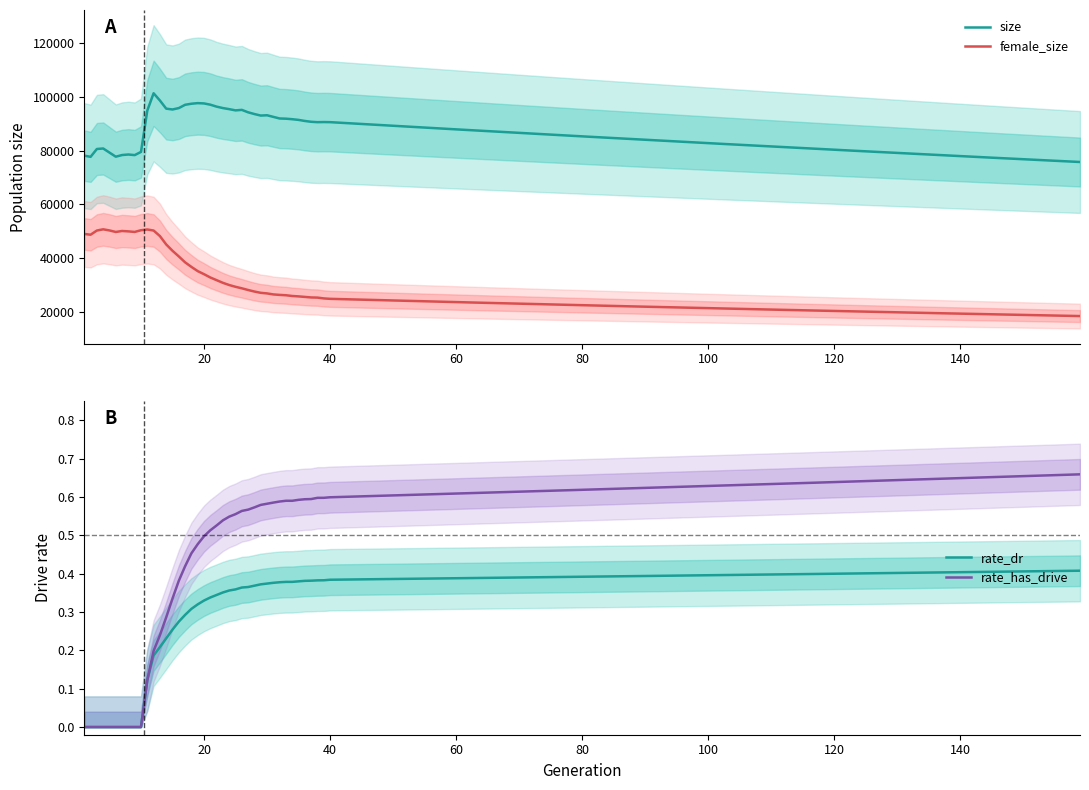

True or false: size and female_size cross at least once.

False